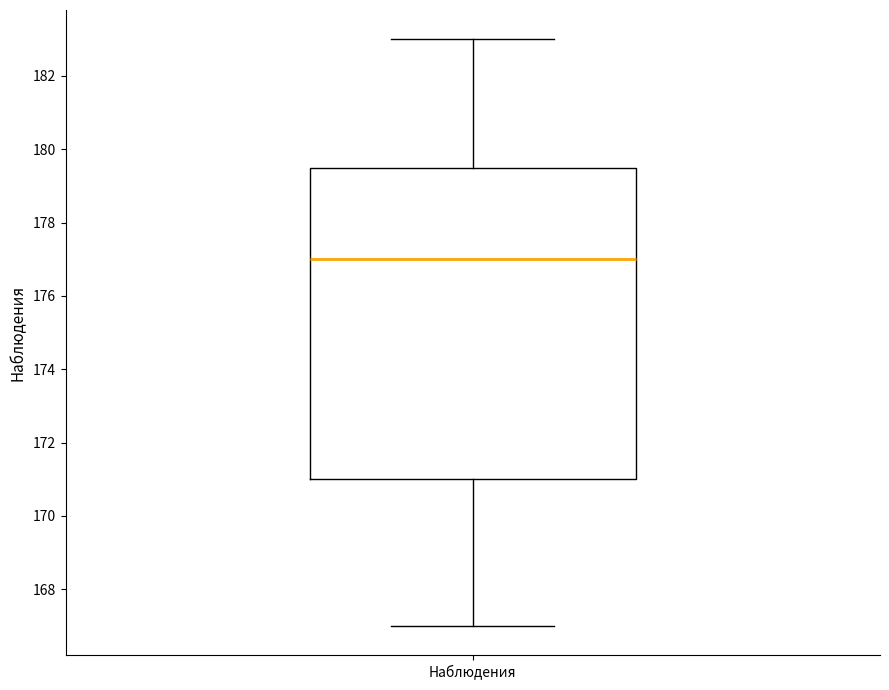

Read this box plot against the y-axis: the position of the median line, the range covered by the box, and the ends of both whiskers. The values are not printed on the chart, so give them approximately, as read against the axis.

median 177.0, box 171.0 to 179.6, whiskers 167.0 to 183.0